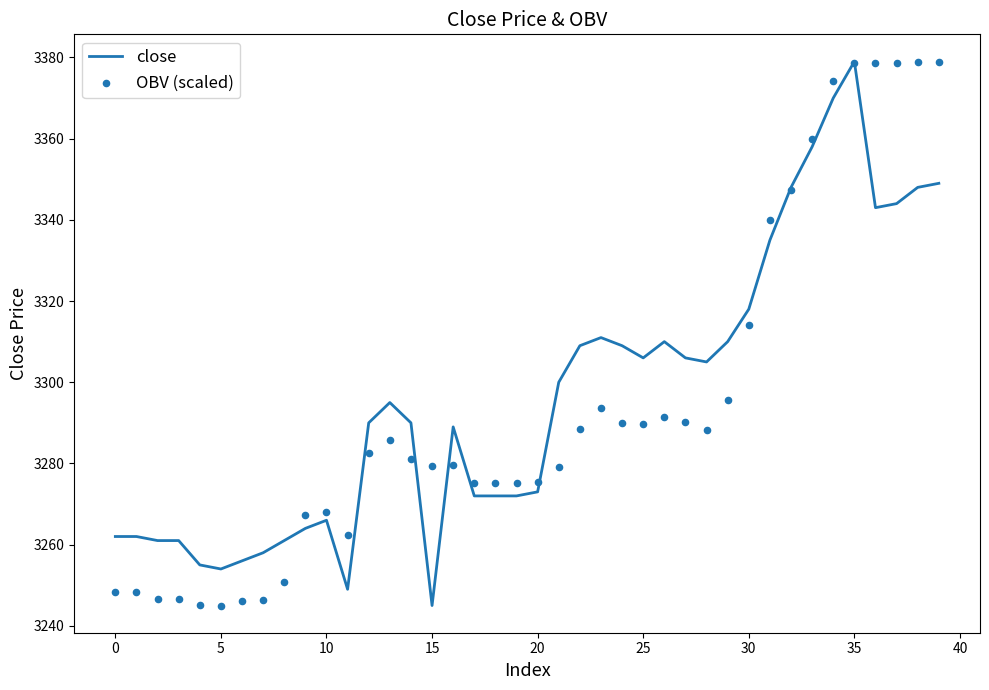

What is the total value across all series at 21?

6579.2